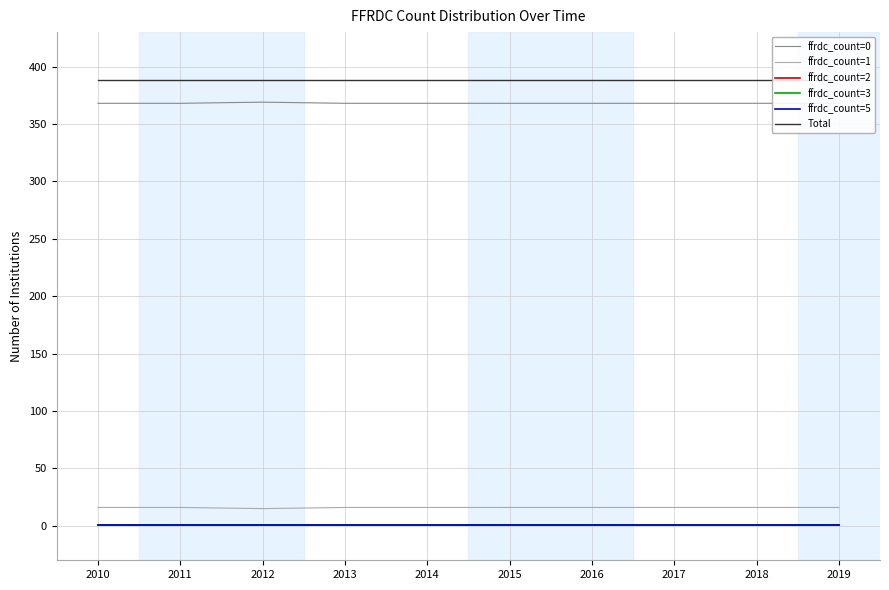

What is the total value across all series at 2016?

775